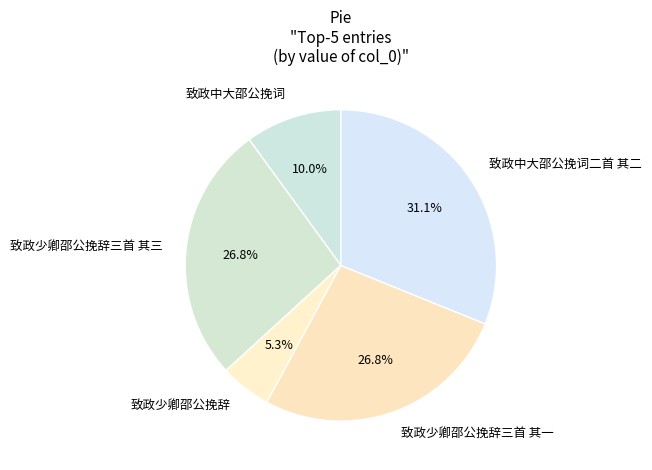

To the nearest percent, what is the difference between the 致政中大邵公挽词二首 其二 and 致政少卿邵公挽辞 slice percentages?

26%